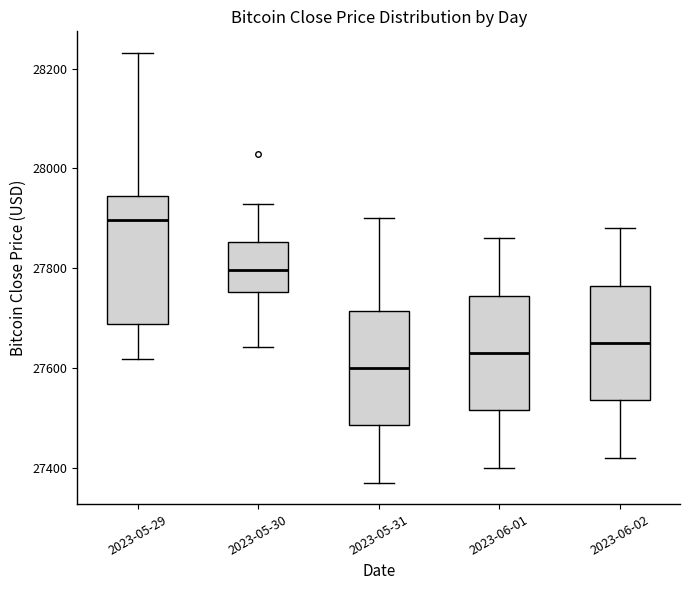

Where does the median line of the box for 2023-05-29 sit on the y-axis? The values are not printed on the chart, so give them approximately, as read against the axis.

27900